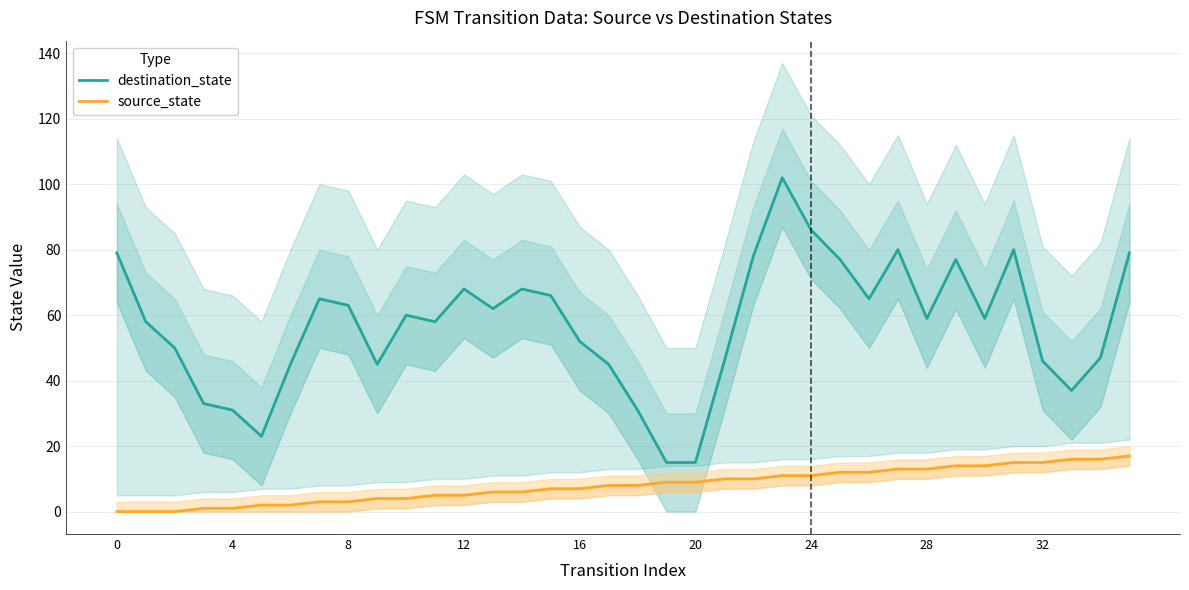

How many data points in destination_state are less than 59?

17